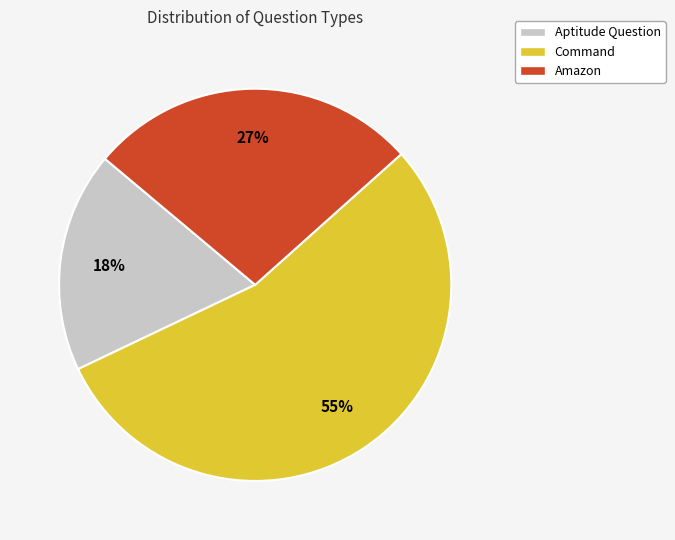

To the nearest percent, what is the average slice percentage?

33%